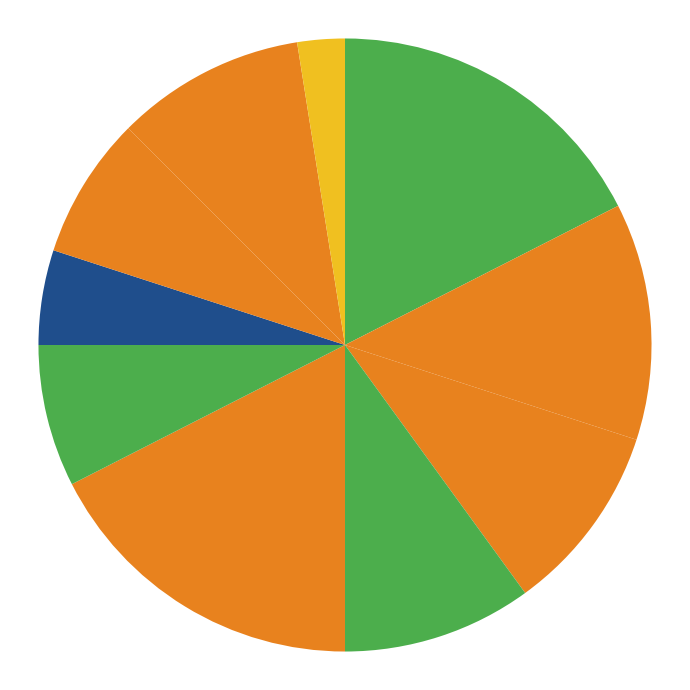

Count the number of slices in the pie.

10